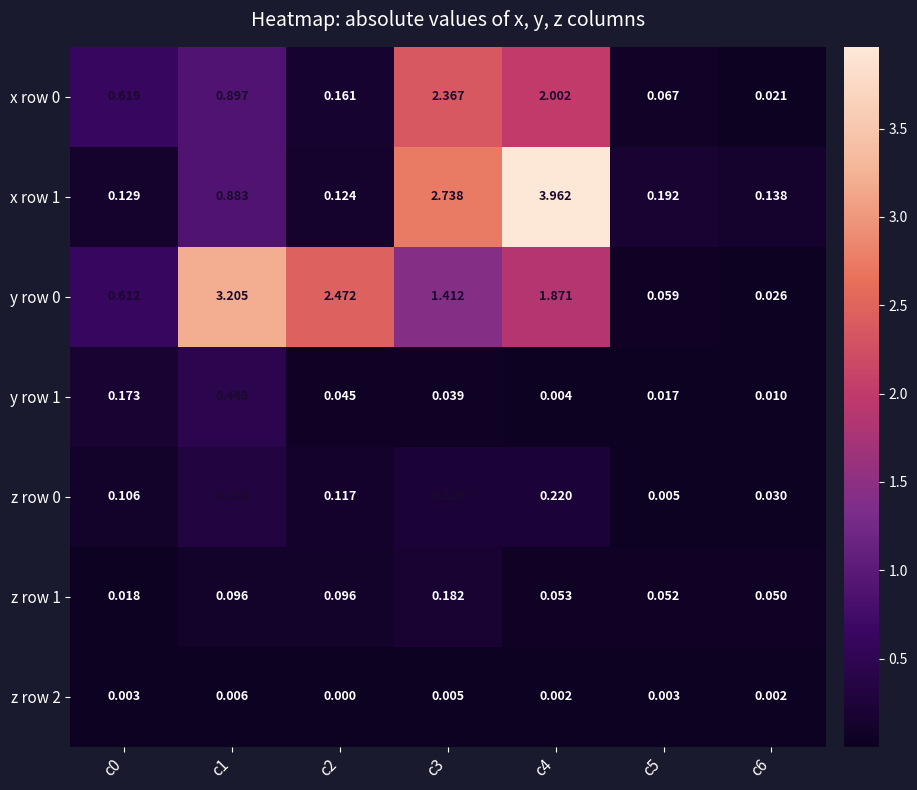

Is the value of x row 0 at c2 greater than the value of z row 1 at c4?

Yes